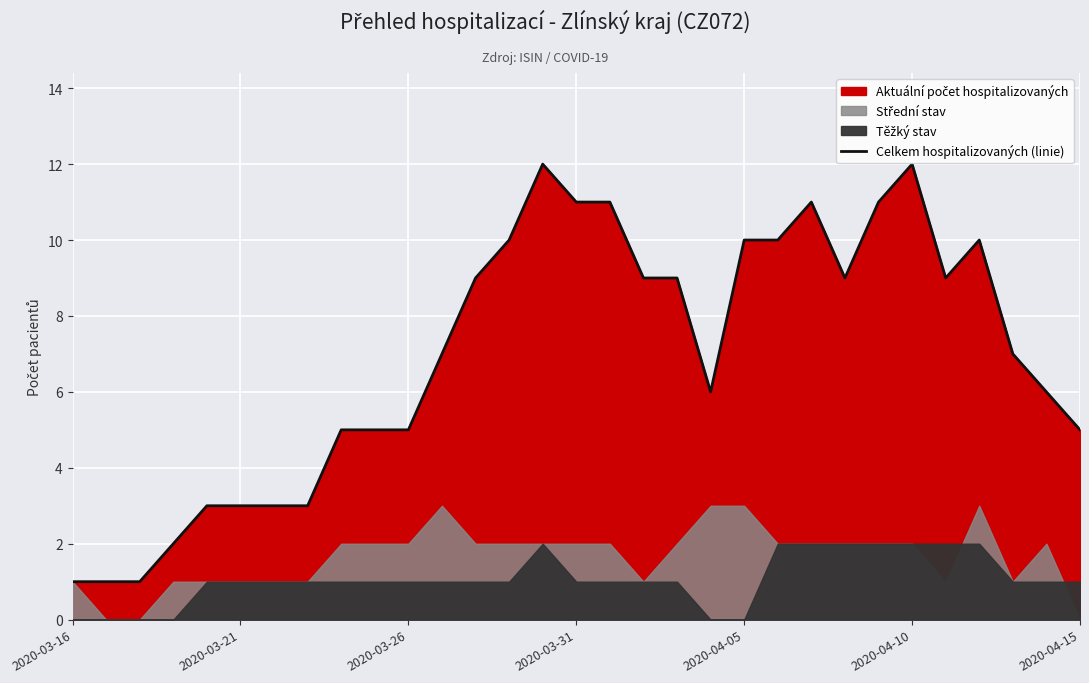

How many interior local peaks (higher than both neighbors) does the data have?

4